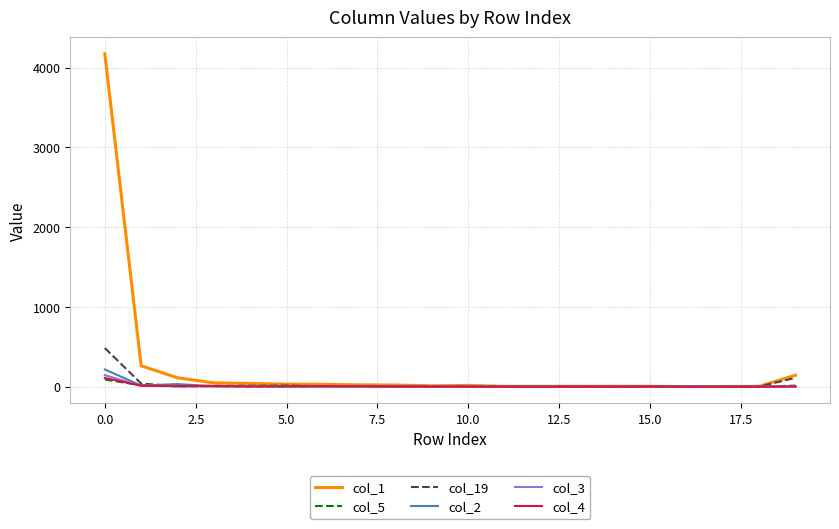

What is the maximum value shown in the chart?

4172